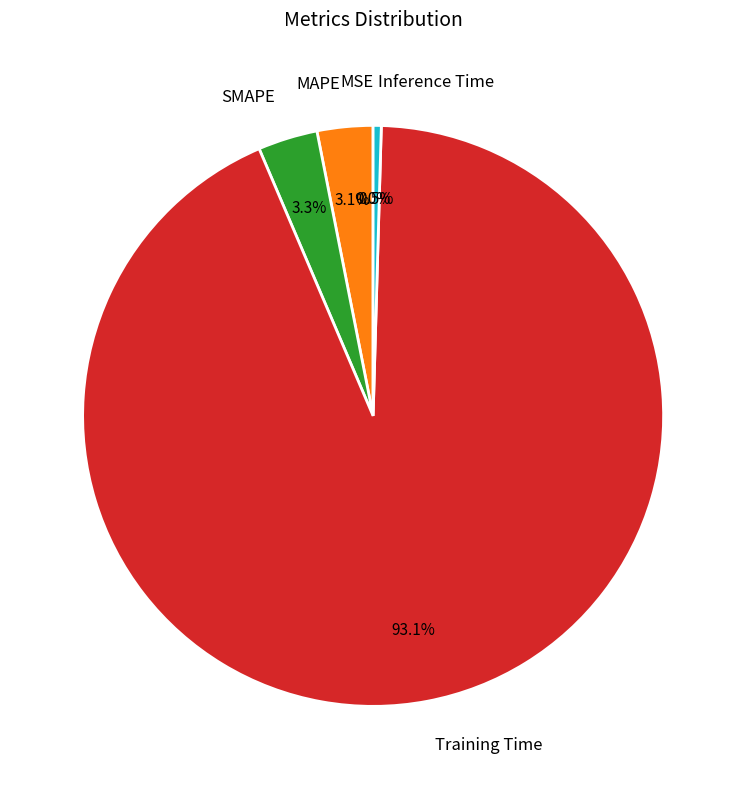

Is it true that MAPE is 3% of the pie?

True